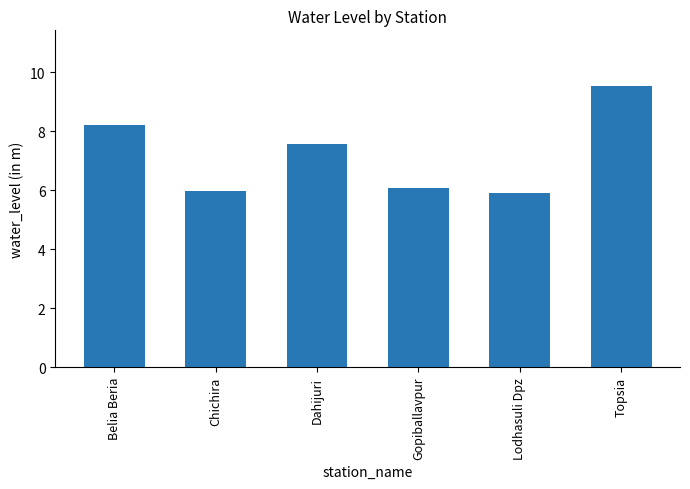

Is it true that the value at Topsia is 9.5?

True